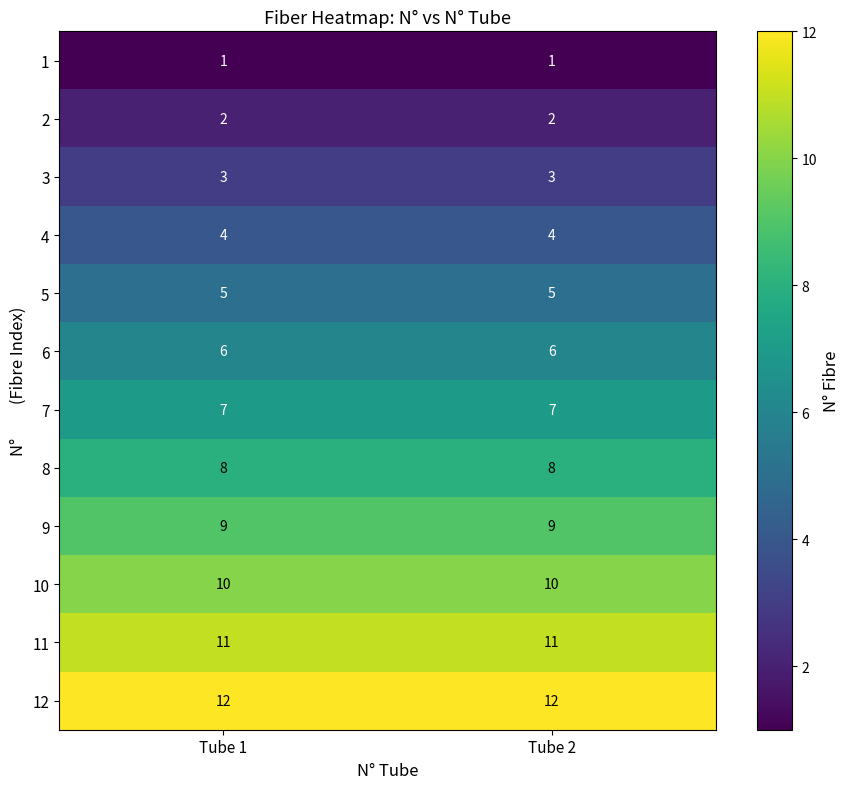

What is the total value across all series at Tube 1?

78